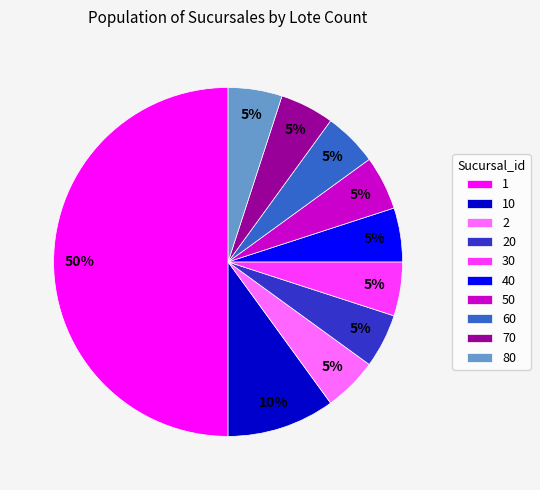

To the nearest percent, what is the difference between the largest and smallest slice percentages?

45%